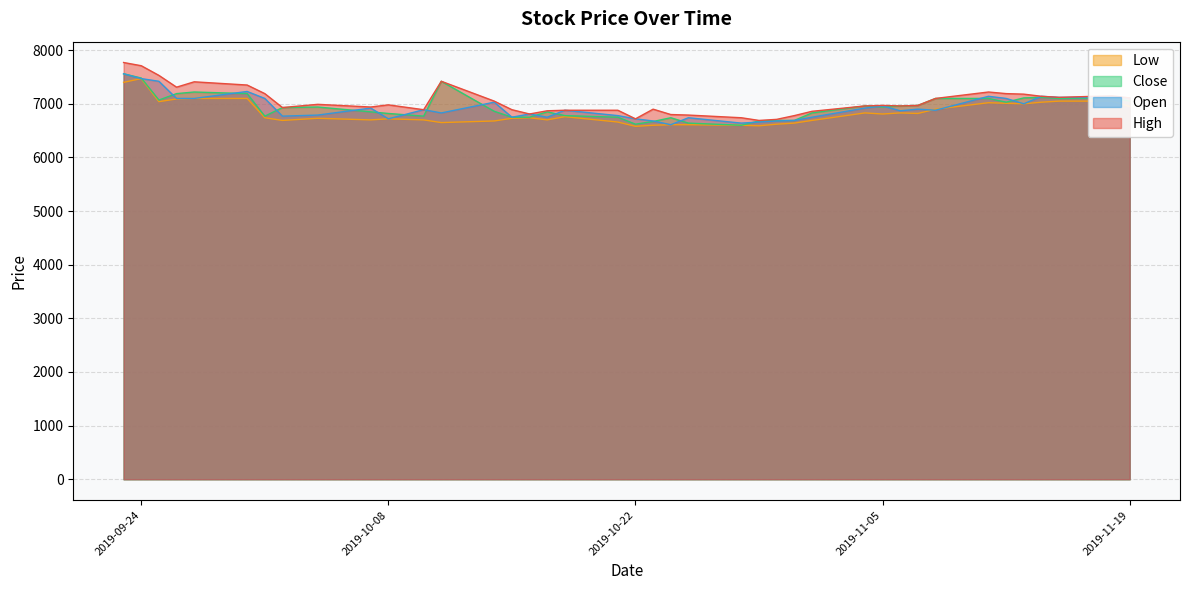

What is the highest value of the Close series?

7560